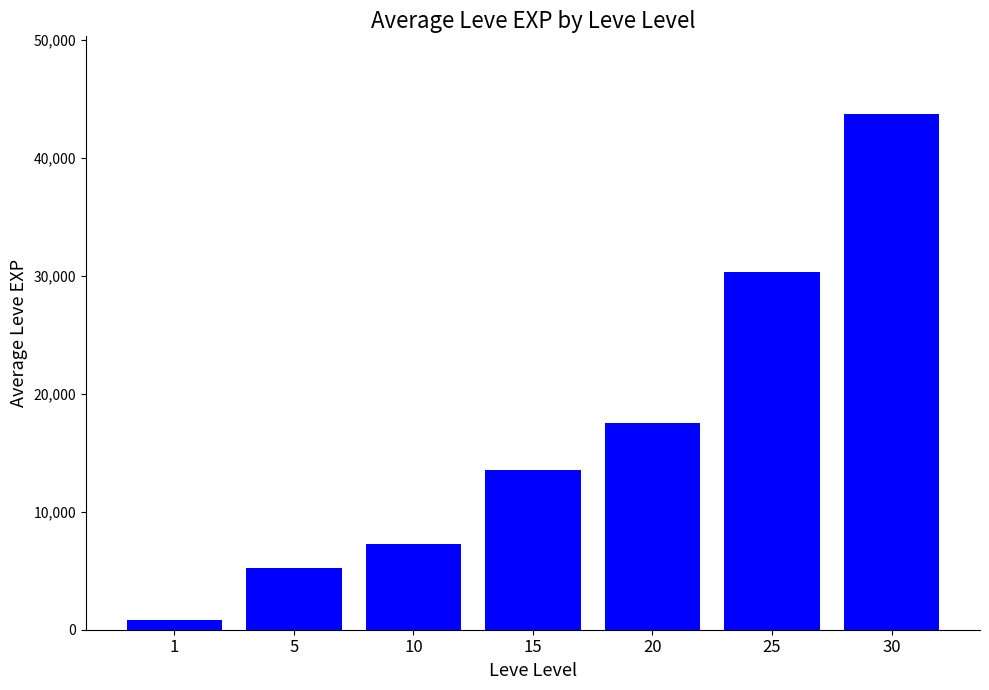

The chart shows a value of 30285 at 25. True or false?

True